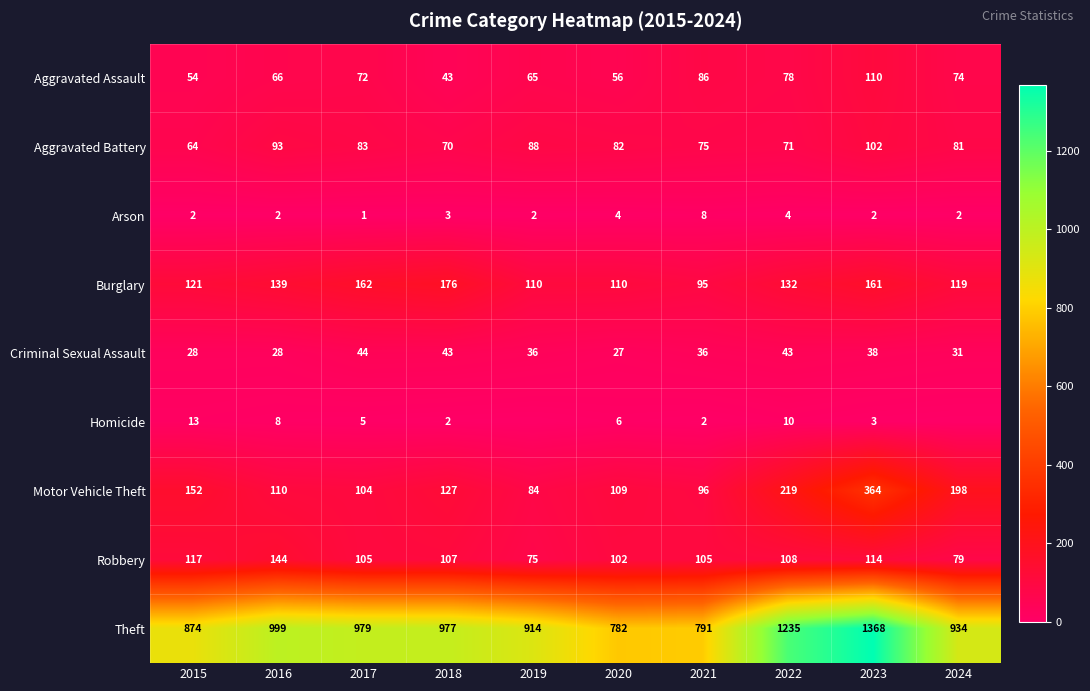

At which category is the sum across all series the highest?

2023